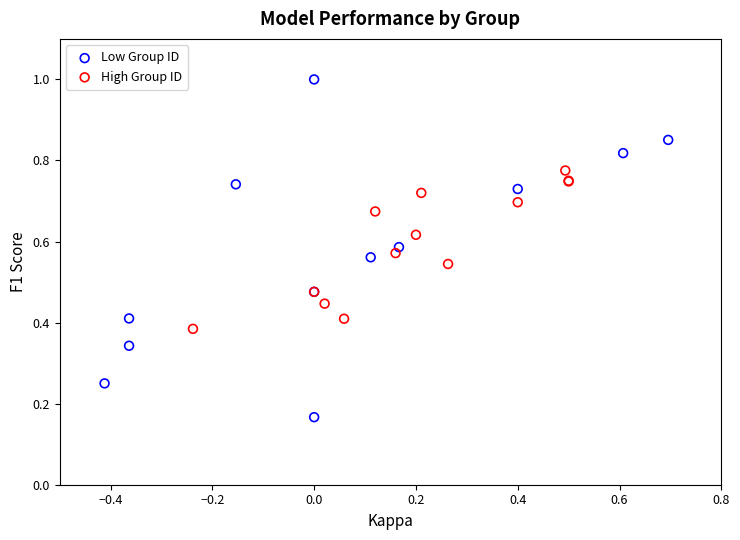

Which series reaches the minimum Y coordinate?

Low Group ID